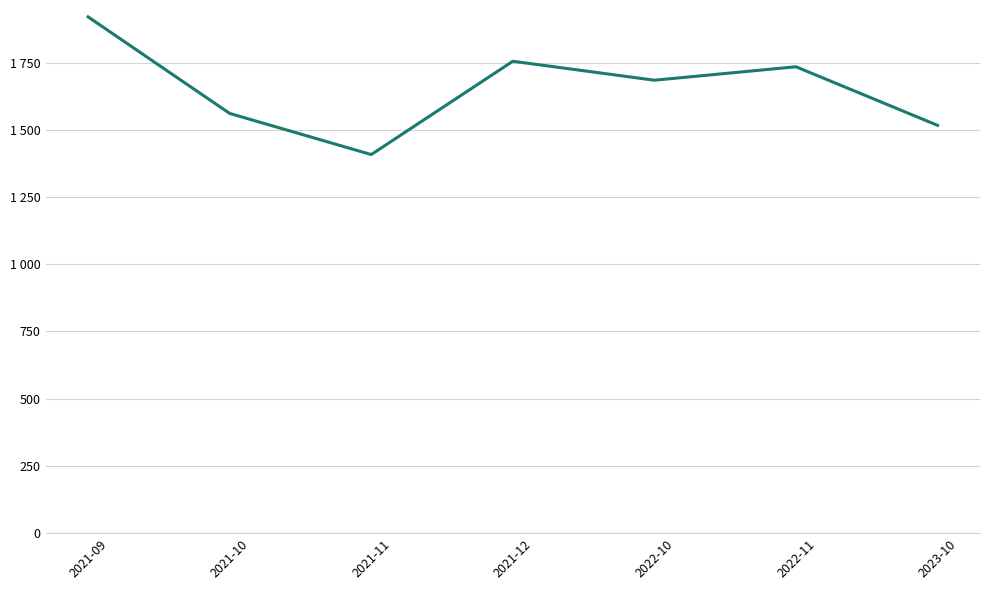

The value at 2023-10 is 1516.7. True or false?

True